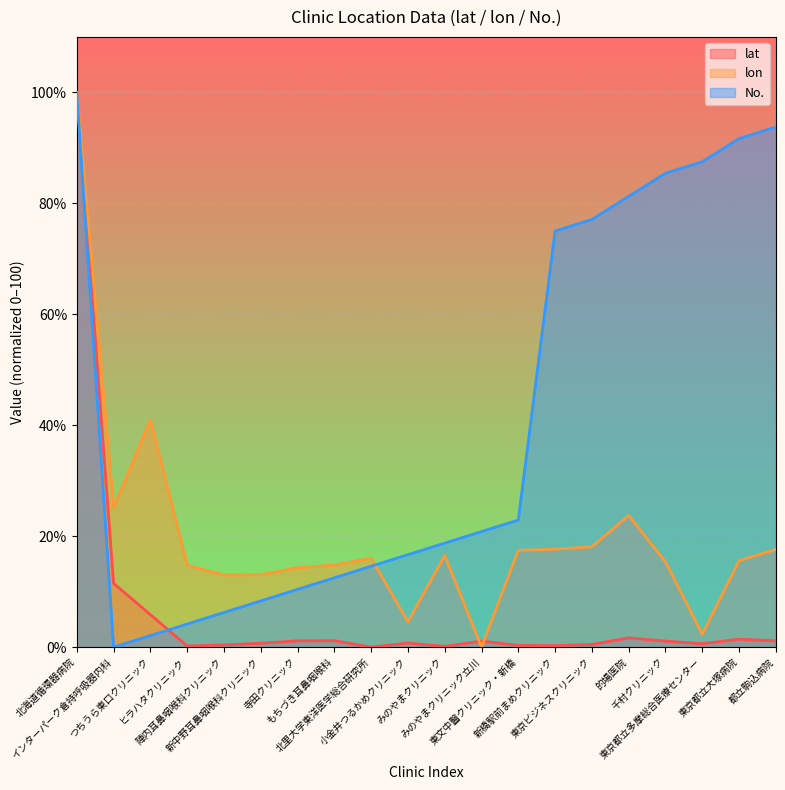

Read the lat value at 新中野耳鼻咽喉科クリニック.

0.7